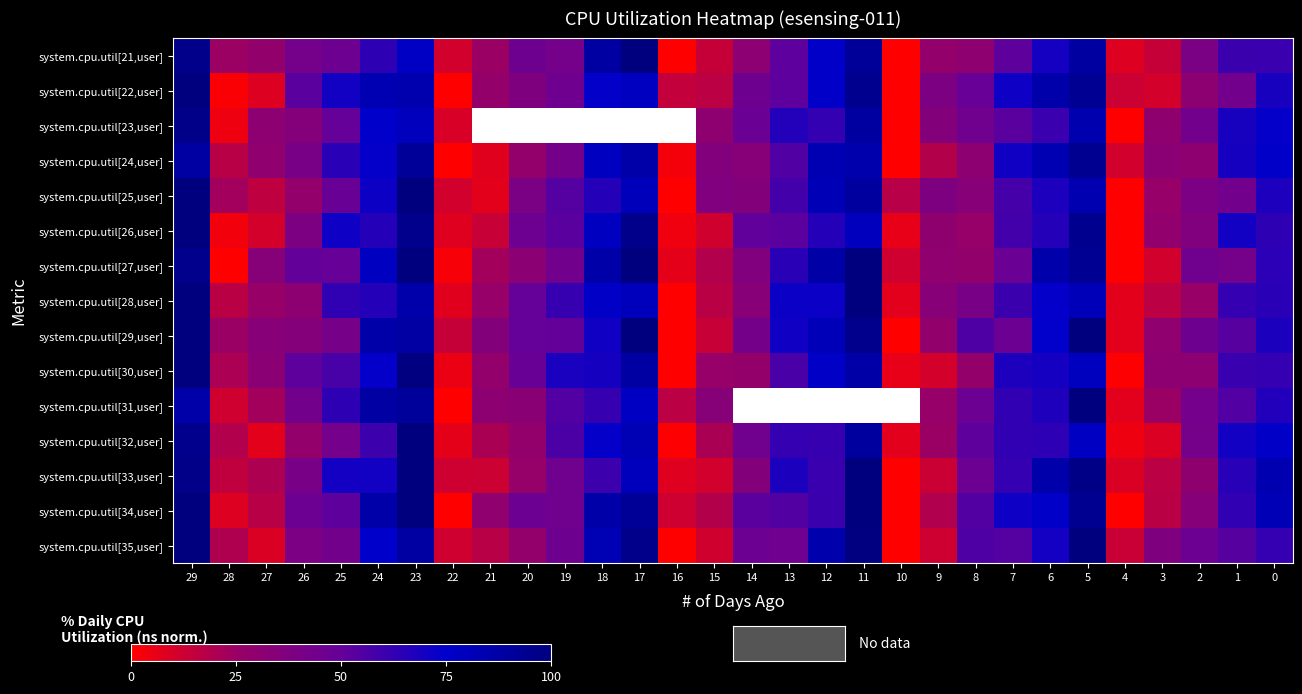

At which label does system.cpu.util[32,user] first exceed 51?

29